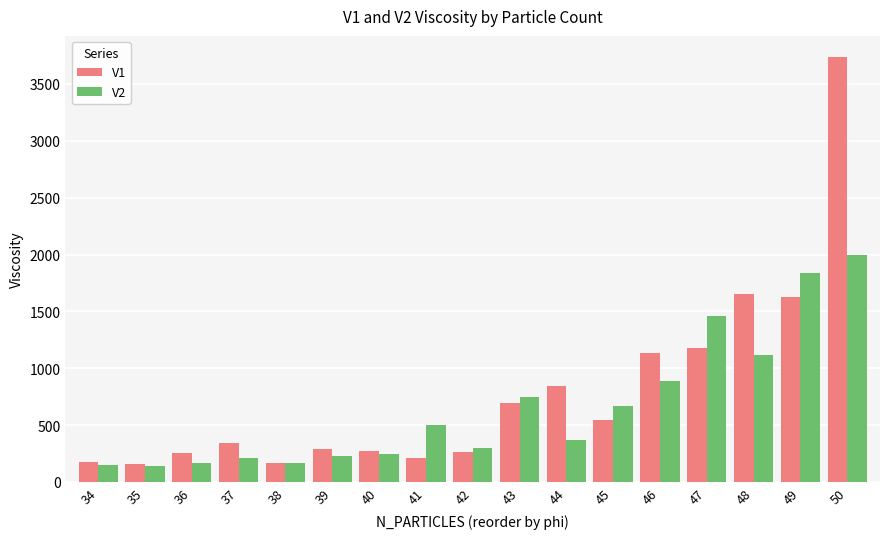

Between 34 and 42, which series saw the biggest shift?

V2